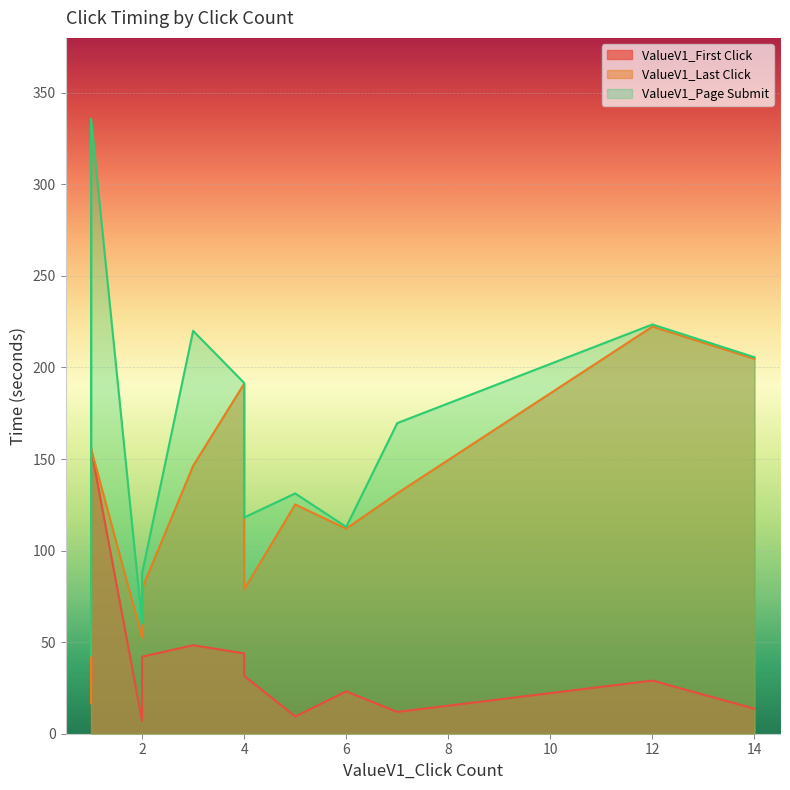

Which has a higher value, 1 or 5?

1